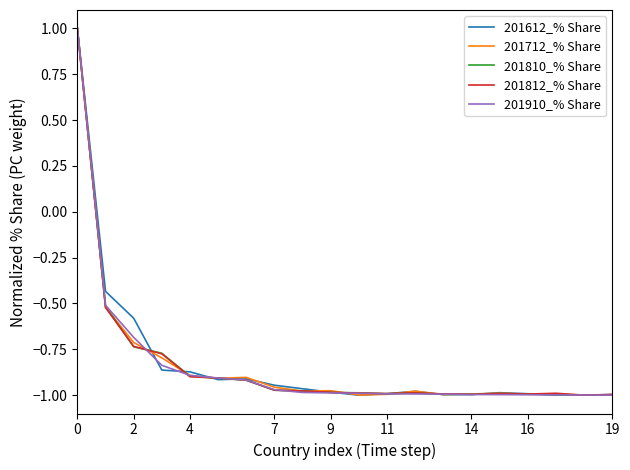

What is the maximum value shown in the chart?

1.0